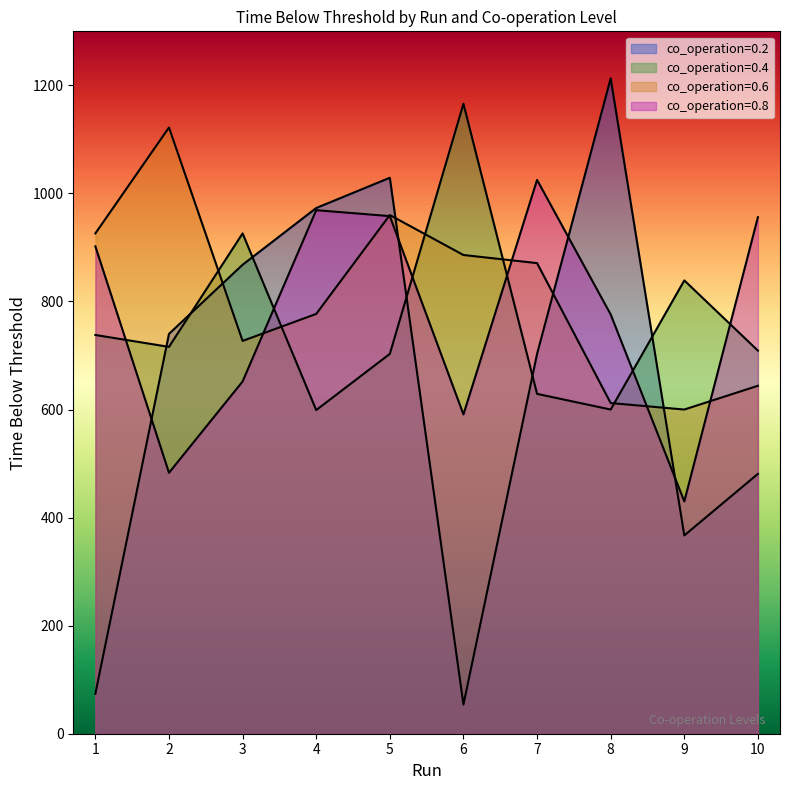

Reading left to right, what are all the values shown in this chart?

co_operation=0.2: 1=74	2=740	3=868	4=973	5=1029	6=54	7=703	8=1213	9=367	10=481
co_operation=0.4: 1=738	2=716	3=926	4=599	5=703	6=1166	7=629	8=600	9=839	10=709
co_operation=0.6: 1=926	2=1122	3=727	4=777	5=960	6=886	7=871	8=612	9=600	10=644
co_operation=0.8: 1=902	2=483	3=652	4=969	5=958	6=591	7=1025	8=776	9=430	10=956